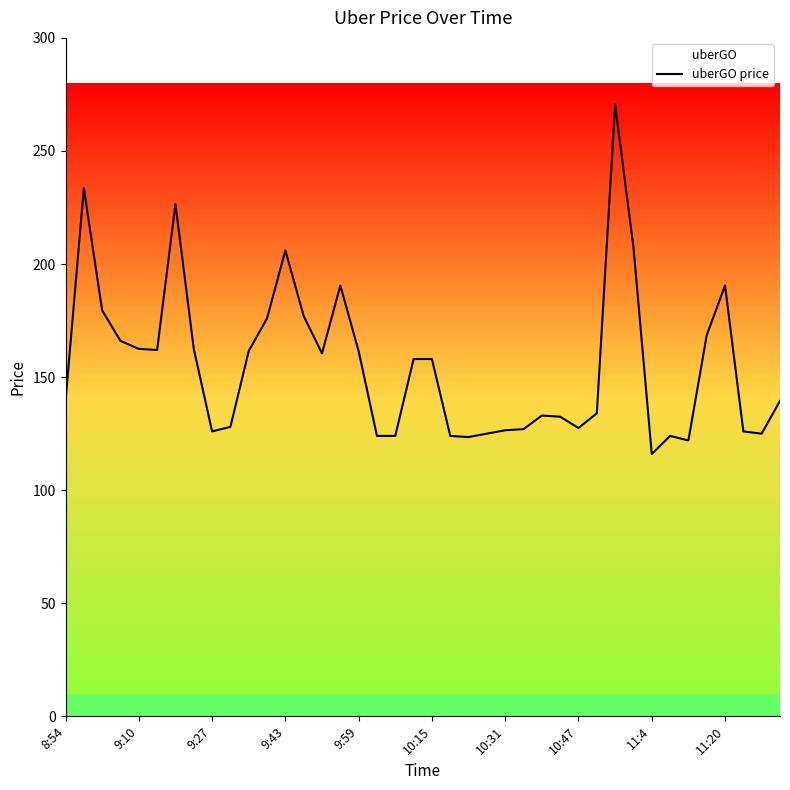

What is the maximum value shown in the chart?

270.5